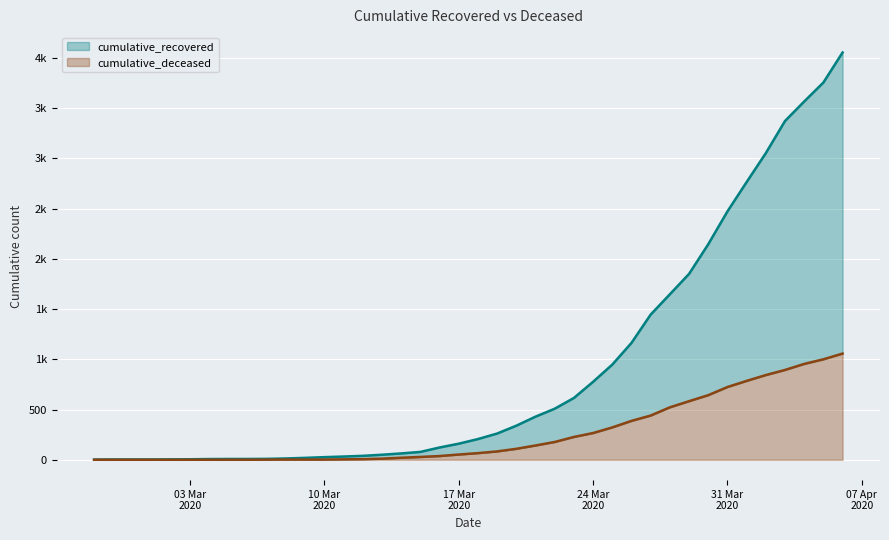

The value of deceased (line) at 31 Mar
2020 is -511. True or false?

False